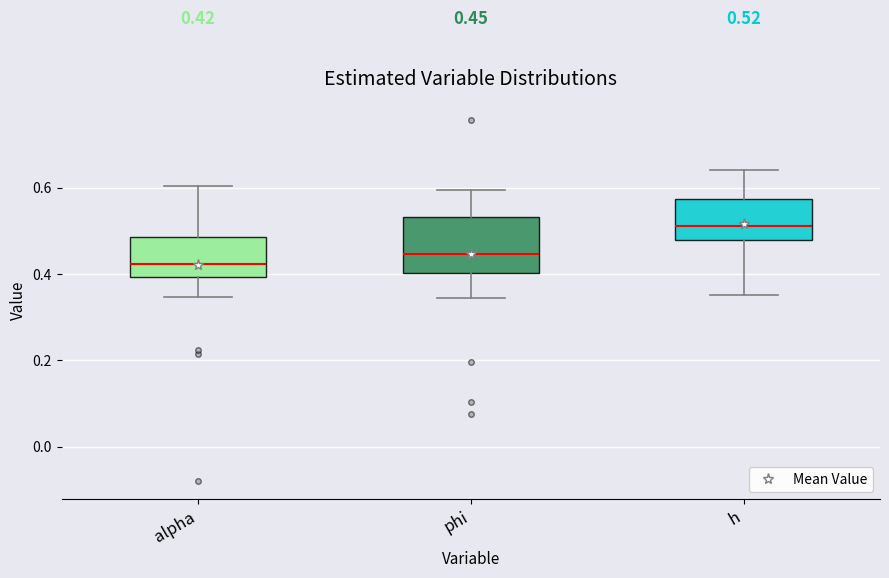

Comparing the boxes themselves (not the whiskers), which one is the tallest?

phi